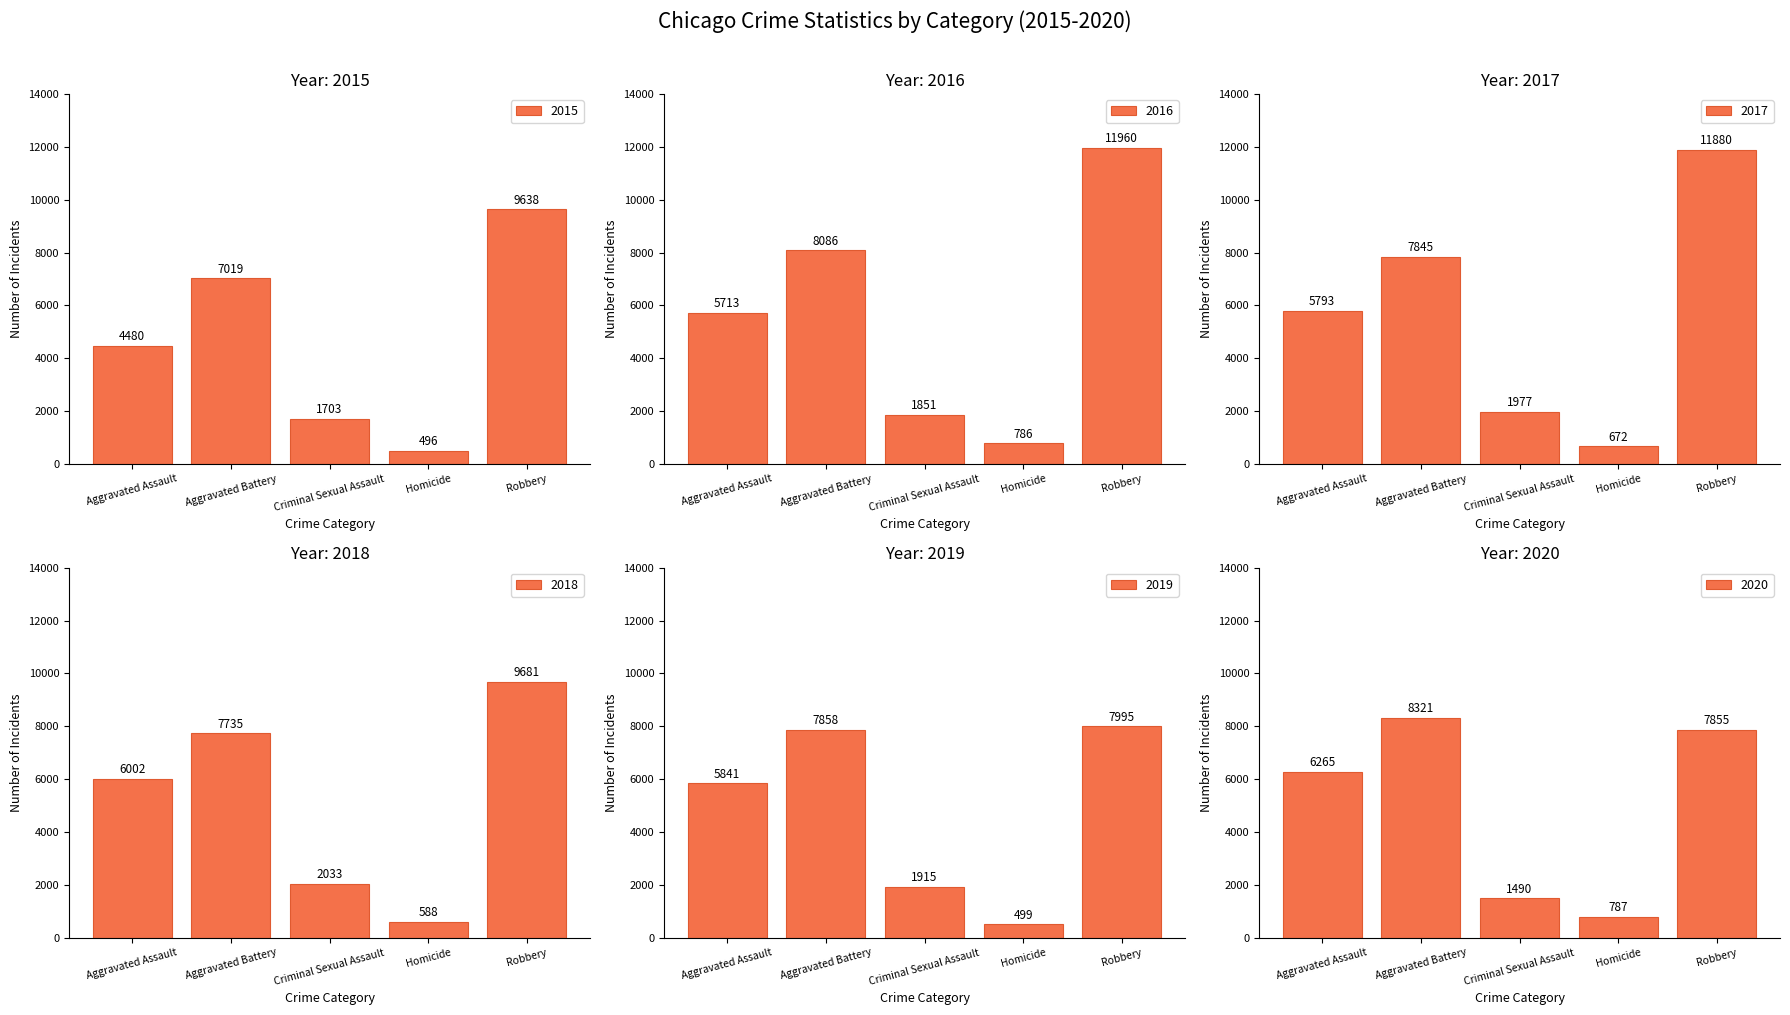

Are the bars grouped side by side (vs. stacked)?

Yes